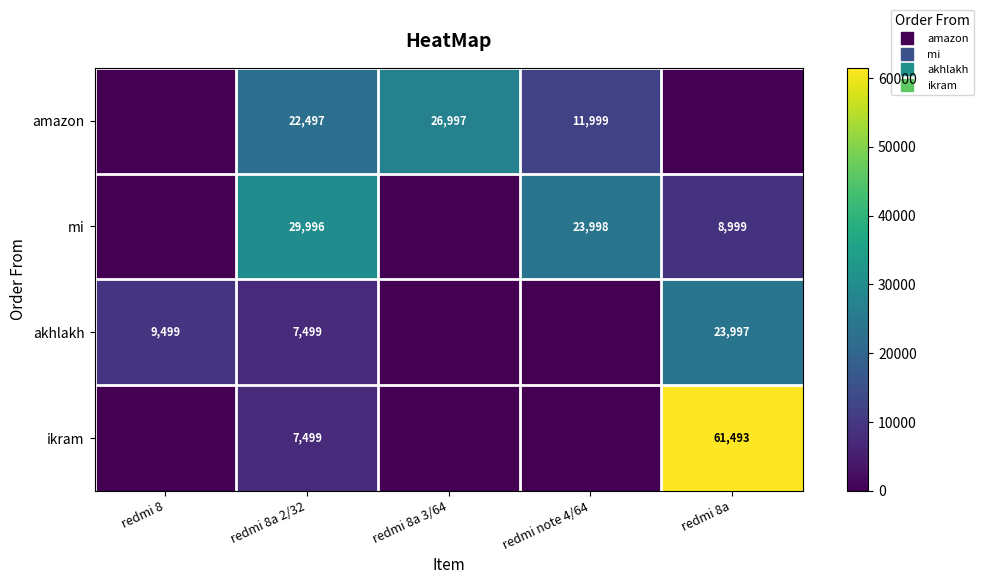

What is the sum of the akhlakh values at redmi 8a 3/64 and redmi 8a?

23997